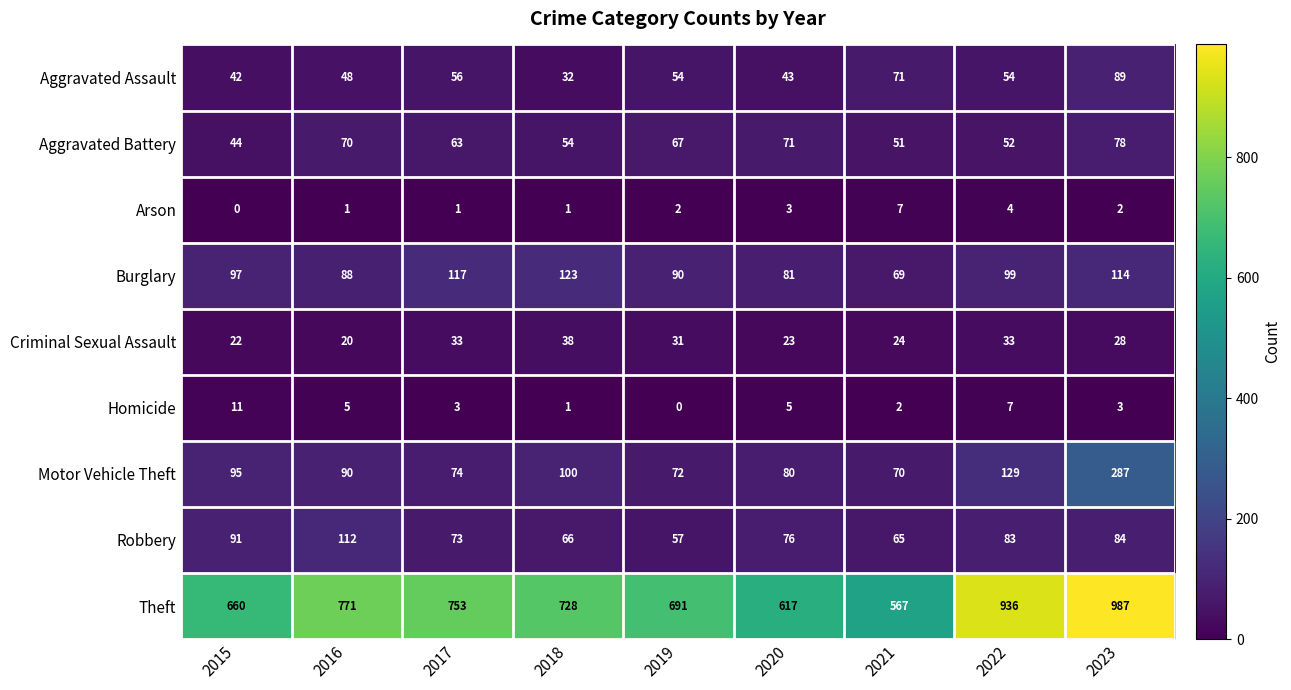

At how many categories does at least one series exceed 805?

2